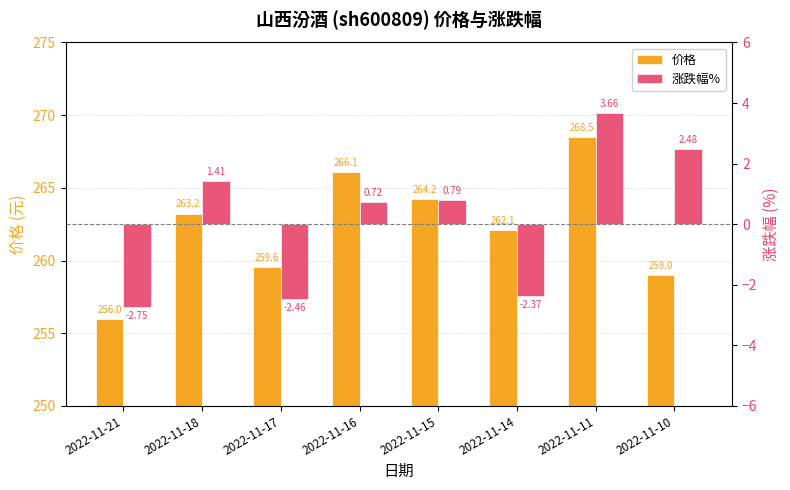

Reading right to left, list all the values displayed in this chart.

价格: 259.0	268.5	262.1	264.2	266.1	259.6	263.2	256.0
涨跌幅%: 2.5	3.7	-2.4	0.8	0.7	-2.5	1.4	-2.8